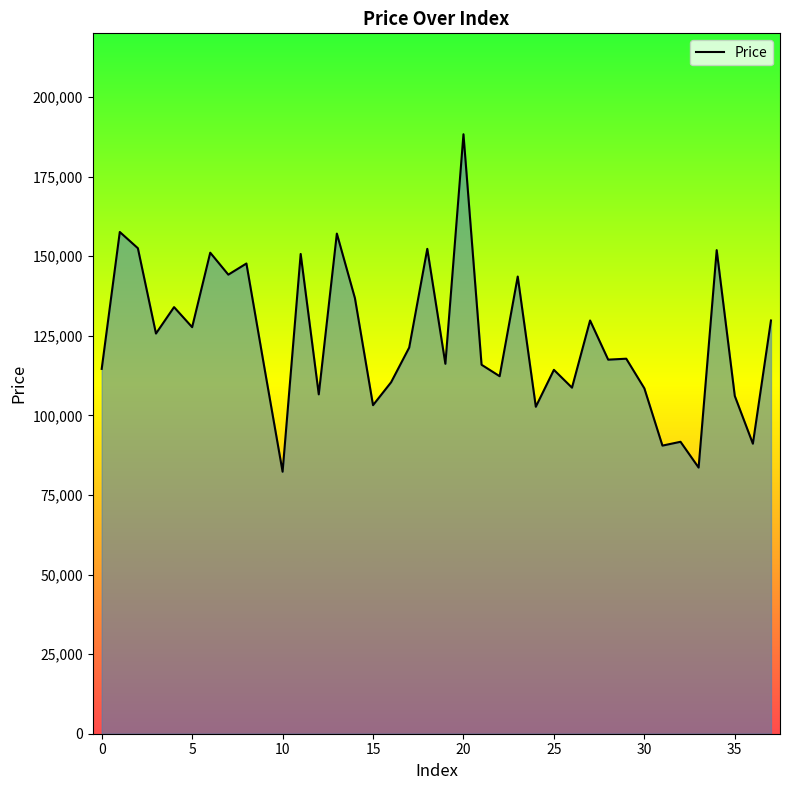

What is the smallest value displayed?

82300